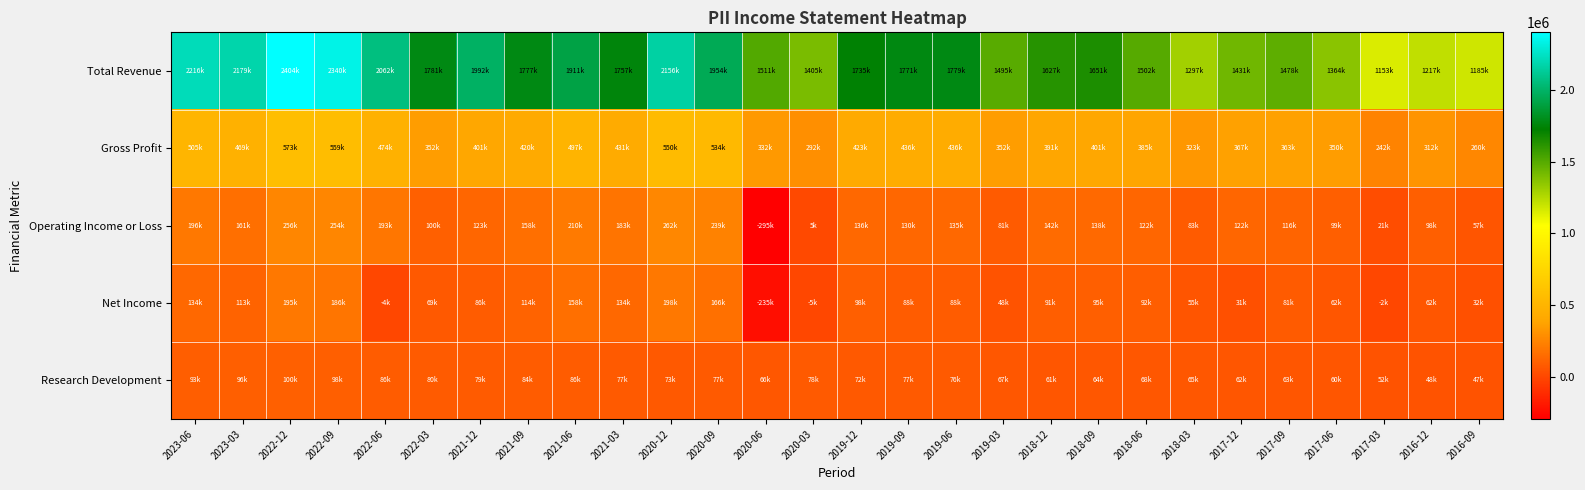

Reading left to right, transcribe all the data shown in this chart.

Total Revenue: 2023-06=2216600	2023-03=2179700	2022-12=2404100	2022-09=2340600	2022-06=2062800	2022-03=1781500	2021-12=1992600	2021-09=1777700	2021-06=1911100	2021-03=1757800	2020-12=2156300	2020-09=1954600	2020-06=1511800	2020-03=1405200	2019-12=1735900	2019-09=1771600	2019-06=1779300	2019-03=1495700	2018-12=1627100	2018-09=1651400	2018-06=1502500	2018-03=1297500	2017-12=1431000	2017-09=1478700	2017-06=1364900	2017-03=1153800	2016-12=1217800	2016-09=1185100
Gross Profit: 2023-06=505000	2023-03=469200	2022-12=573000	2022-09=559200	2022-06=474400	2022-03=352900	2021-12=401700	2021-09=420000	2021-06=497400	2021-03=431800	2020-12=550000	2020-09=534600	2020-06=332700	2020-03=292900	2019-12=423400	2019-09=436500	2019-06=436400	2019-03=352500	2018-12=391300	2018-09=401300	2018-06=385100	2018-03=323500	2017-12=367800	2017-09=363900	2017-06=350400	2017-03=242500	2016-12=312800	2016-09=260800
Operating Income or Loss: 2023-06=196000	2023-03=161100	2022-12=256900	2022-09=254300	2022-06=193100	2022-03=100200	2021-12=123100	2021-09=158200	2021-06=210700	2021-03=183200	2020-12=262800	2020-09=239400	2020-06=-295400	2020-03=5500	2019-12=136400	2019-09=130200	2019-06=135100	2019-03=81900	2018-12=142800	2018-09=138900	2018-06=122400	2018-03=83300	2017-12=122400	2017-09=116900	2017-06=99200	2017-03=21100	2016-12=98800	2016-09=57400
Net Income: 2023-06=134300	2023-03=113400	2022-12=195500	2022-09=186300	2022-06=-4600	2022-03=69900	2021-12=86800	2021-09=114600	2021-06=158400	2021-03=134100	2020-12=198800	2020-09=166800	2020-06=-235400	2020-03=-5400	2019-12=98900	2019-09=88400	2019-06=88300	2019-03=48400	2018-12=91500	2018-09=95500	2018-06=92500	2018-03=55700	2017-12=31500	2017-09=81900	2017-06=62000	2017-03=-2900	2016-12=62600	2016-09=32300
Research Development: 2023-06=93200	2023-03=96500	2022-12=100600	2022-09=98500	2022-06=86800	2022-03=80800	2021-12=79600	2021-09=84800	2021-06=86700	2021-03=77600	2020-12=73200	2020-09=77200	2020-06=66800	2020-03=78400	2019-12=72100	2019-09=77300	2019-06=76400	2019-03=67100	2018-12=61900	2018-09=64200	2018-06=68300	2018-03=65200	2017-12=62400	2017-09=63100	2017-06=60800	2017-03=52000	2016-12=48900	2016-09=47600